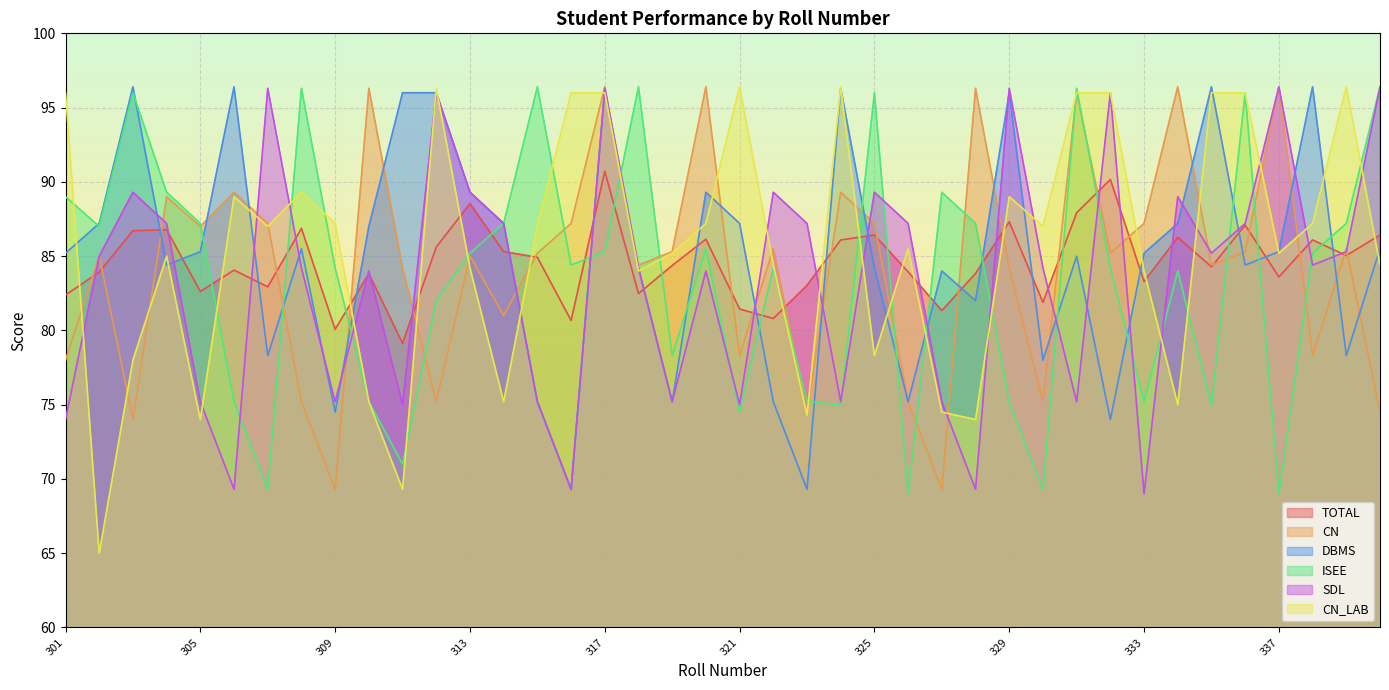

Count the number of data series in this chart.

6